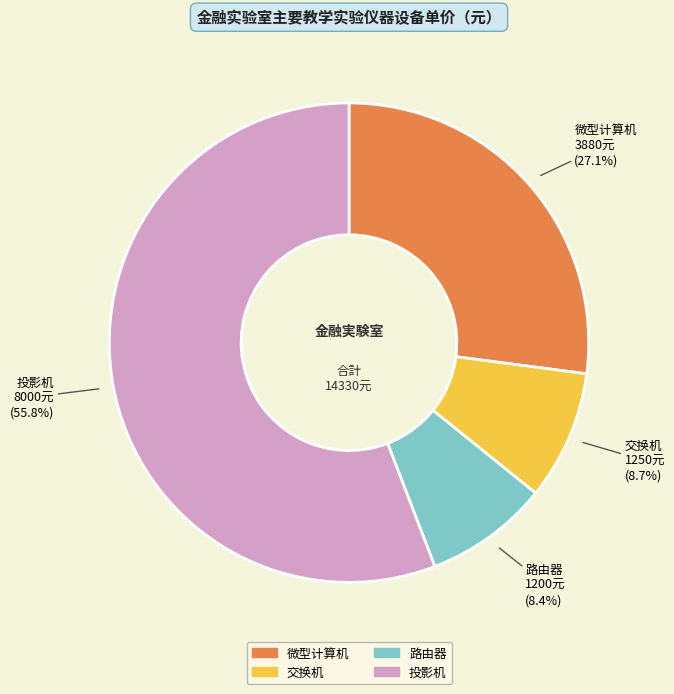

What percentage is the 投影机 slice, to the nearest percent?

56%